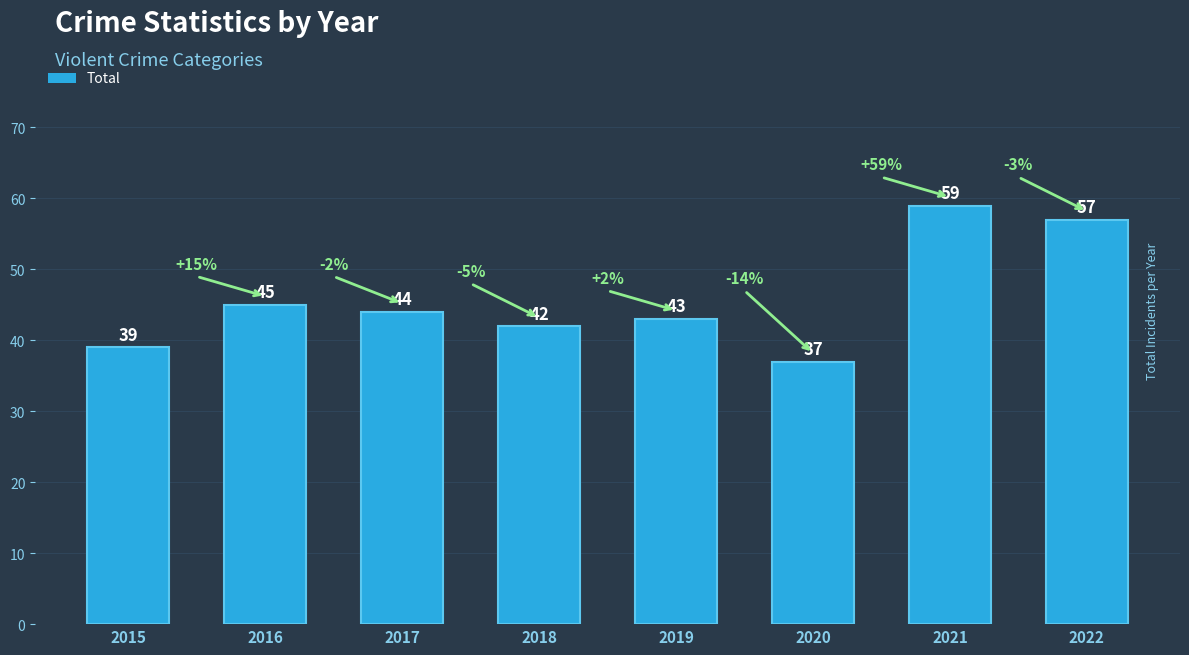

What is the sum of all values?

366